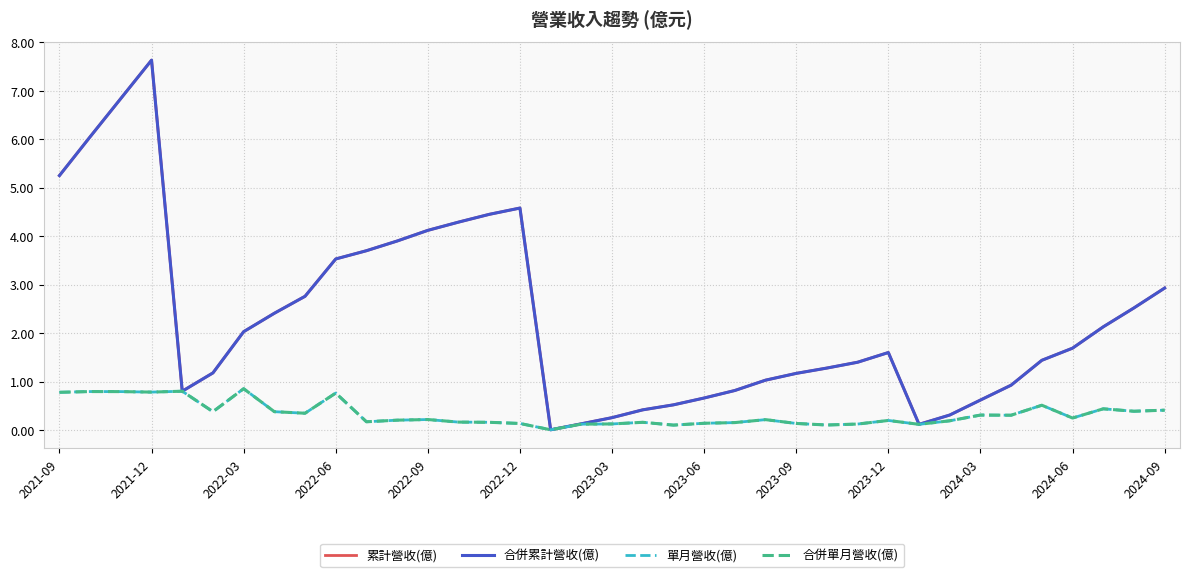

How many lines are shown in the chart?

4